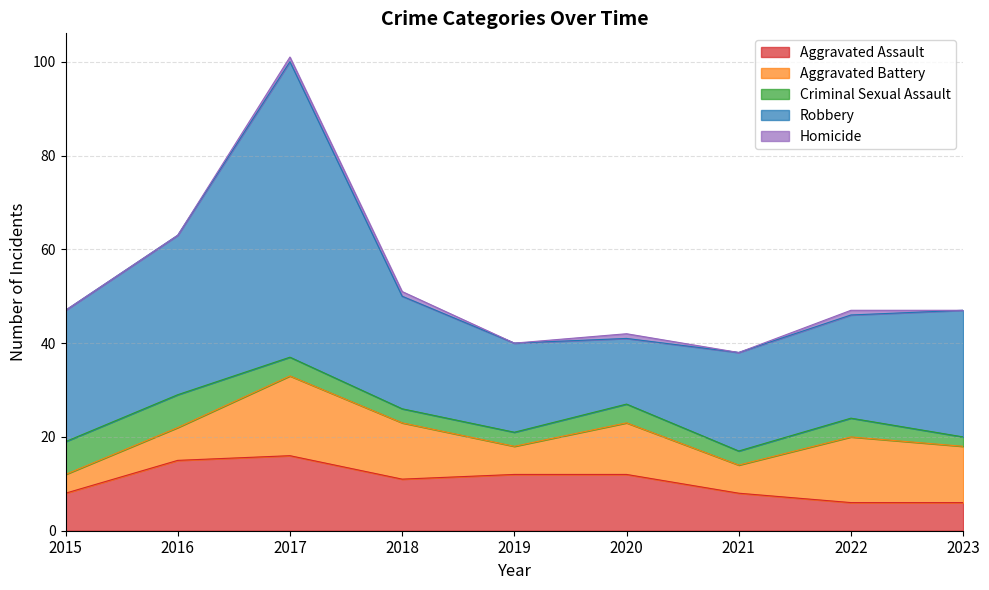

In Aggravated Assault, how many points are higher than both neighbors (excluding endpoints)?

1